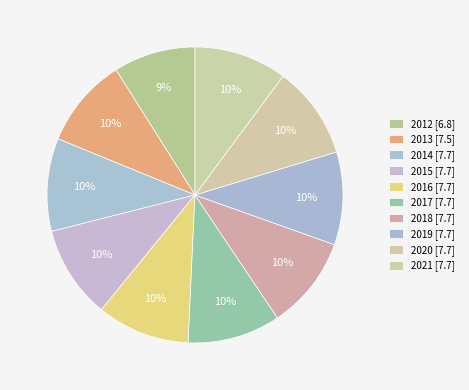

How many slices are in this pie chart?

10